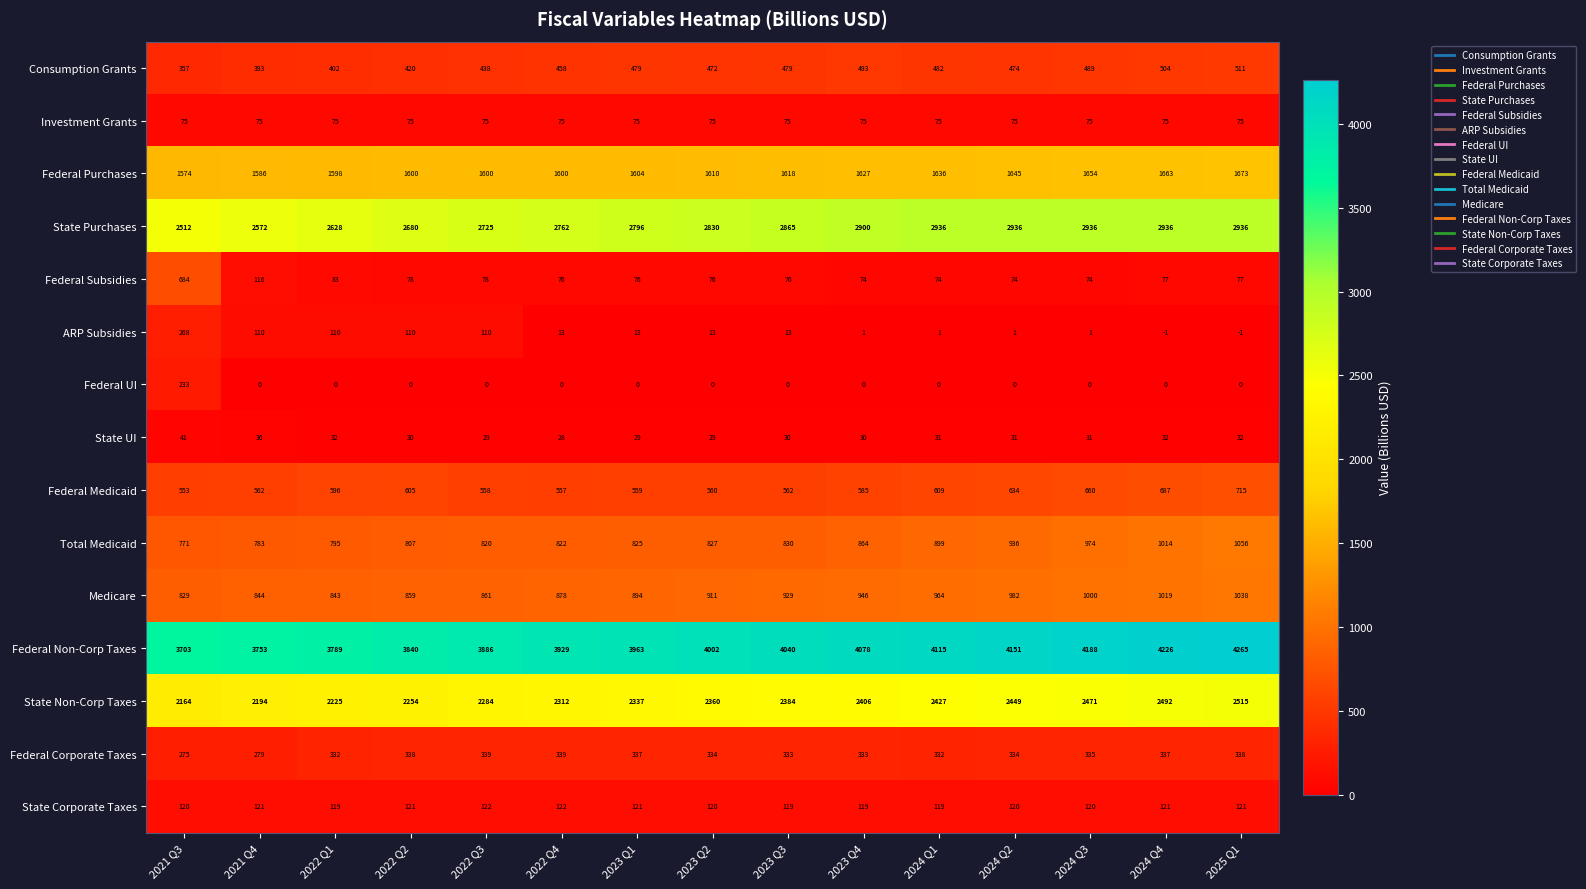

Which series has the widest spread of values?

Federal Subsidies